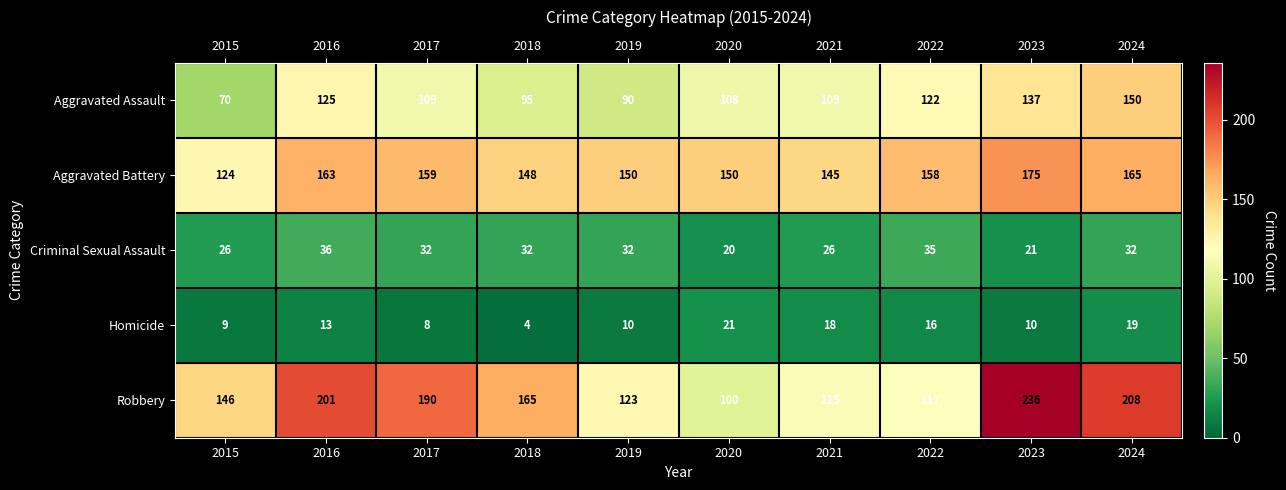

What is the difference between the Robbery values at 2018 and 2023?

71